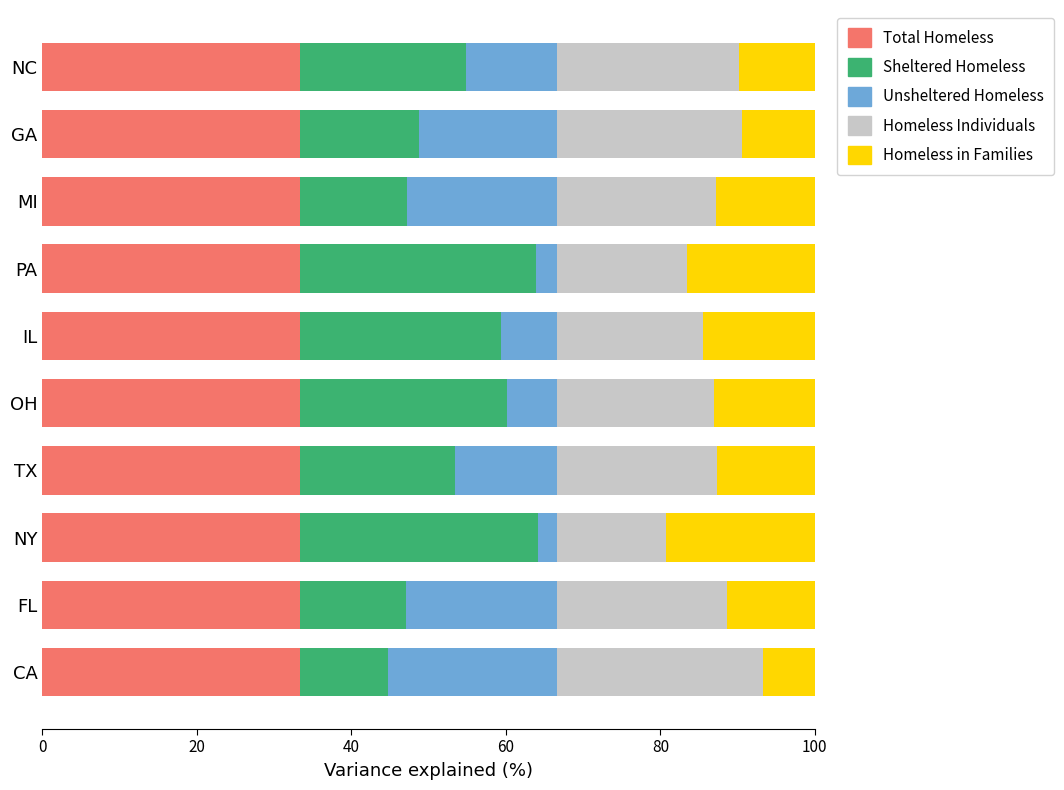

What is the total value across all series at PA?

100.0